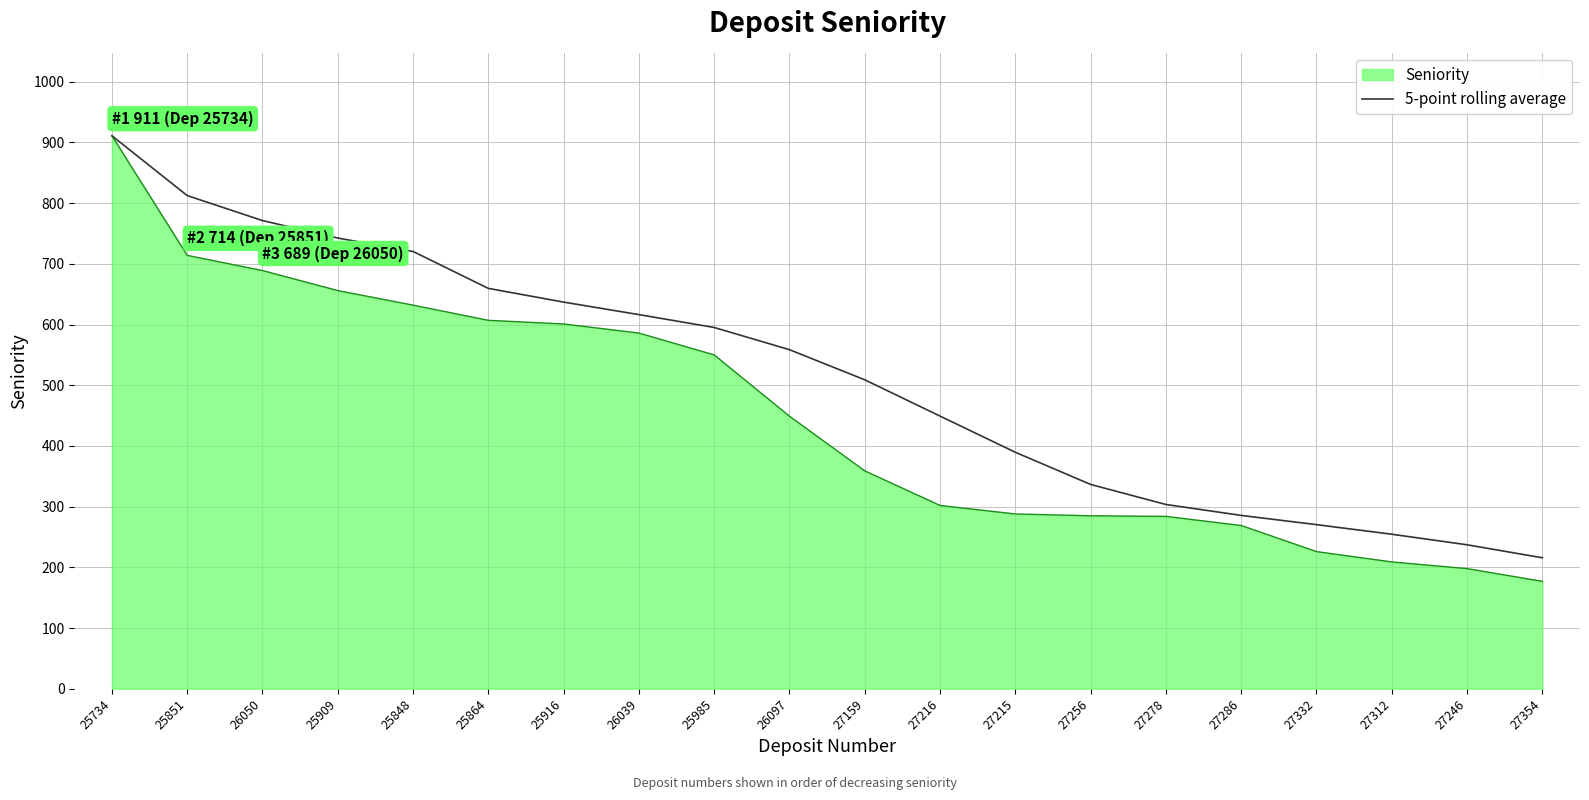

The Seniority series shows 58.4 at 27354. True or false?

False